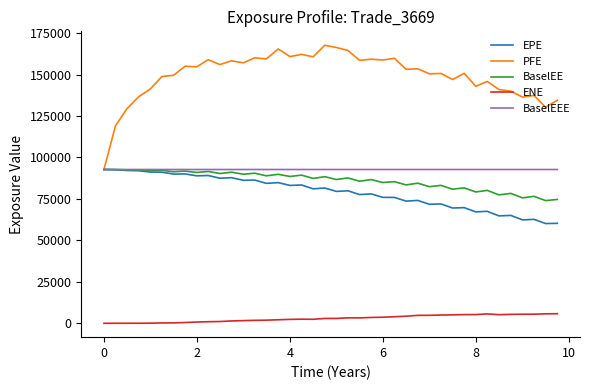

What is the maximum value for EPE?

92738.4